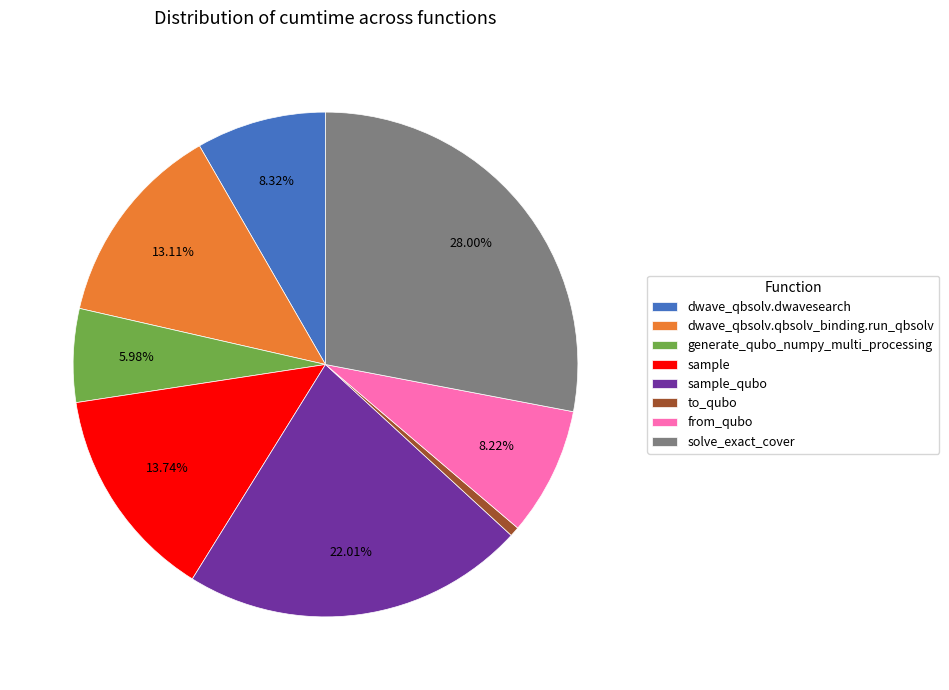

How many segments does this pie chart have?

8